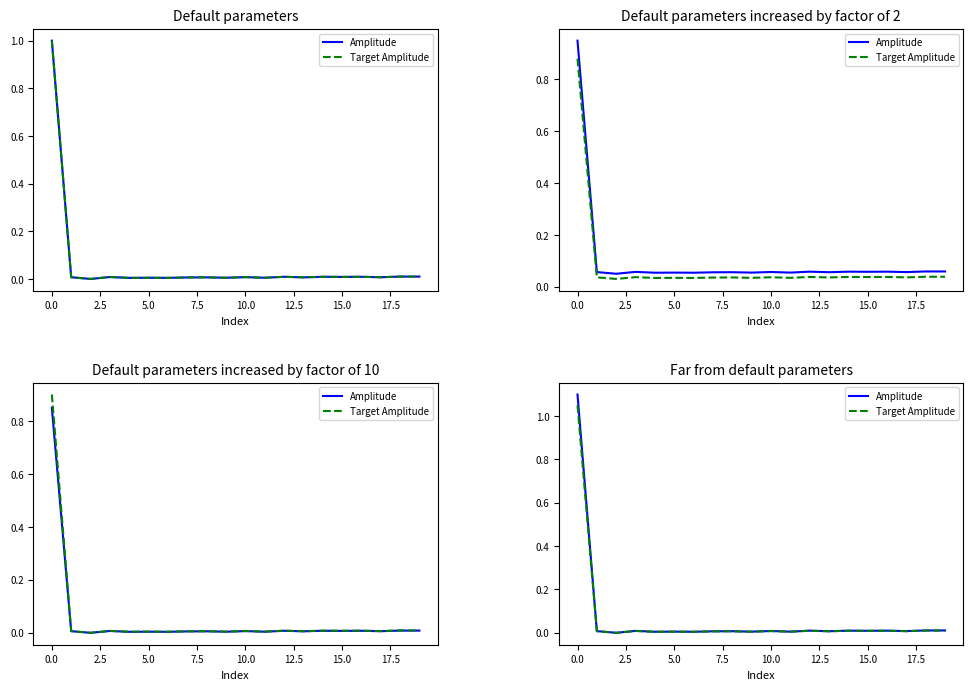

In Amplitude, how many points are higher than both neighbors (excluding endpoints)?

7